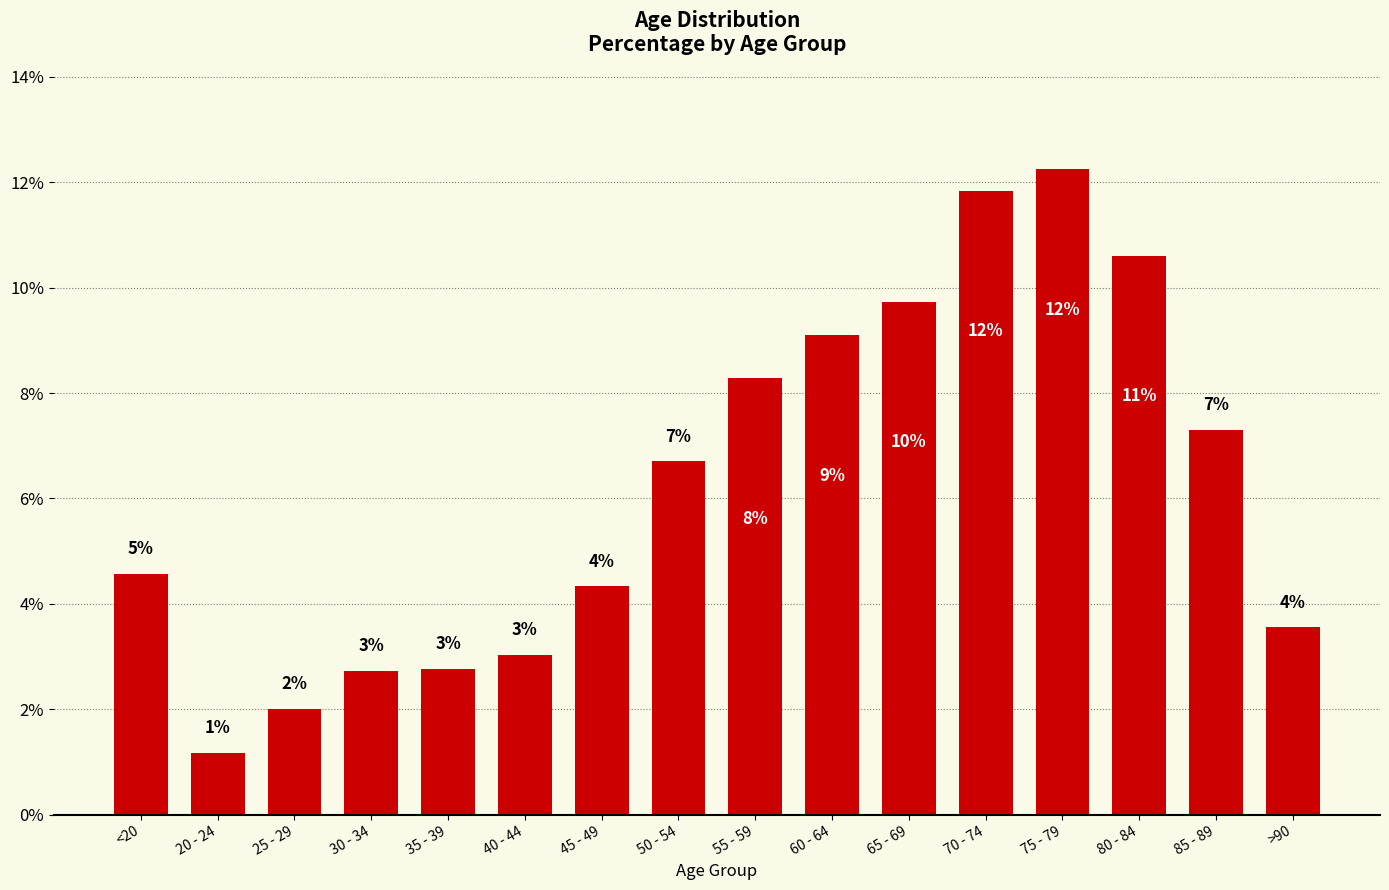

At which label does the data first exceed 6?

50 - 54